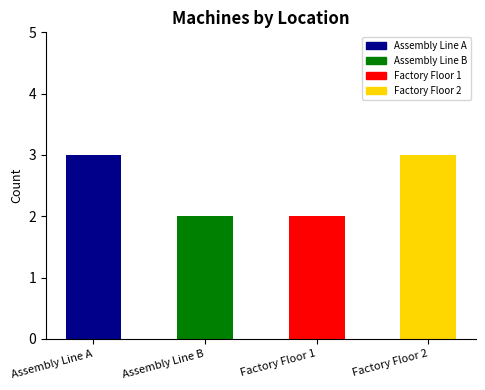

Between Assembly Line B and Assembly Line A, which is larger?

Assembly Line A